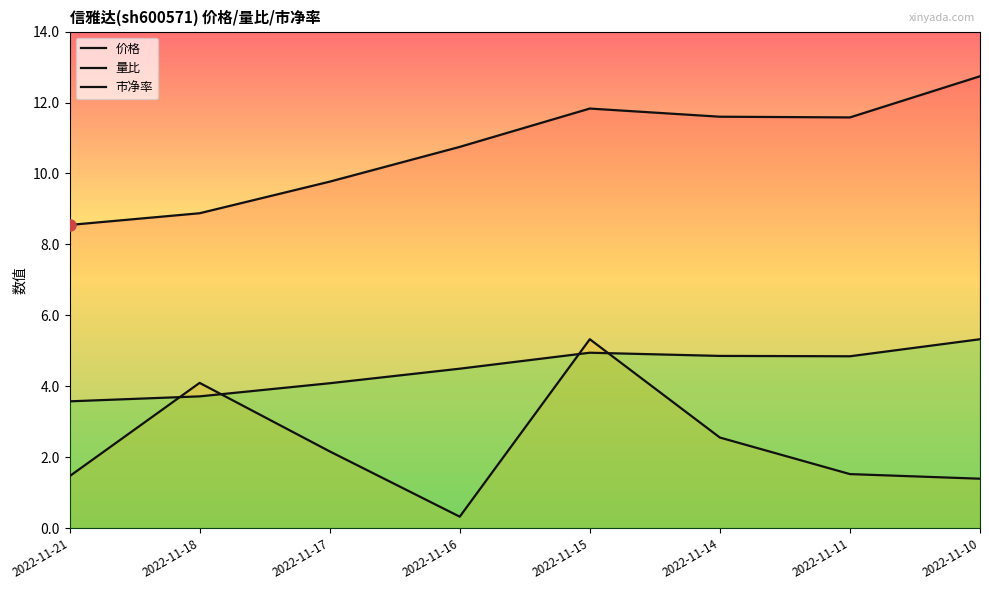

Which series has the largest range (max minus min)?

量比